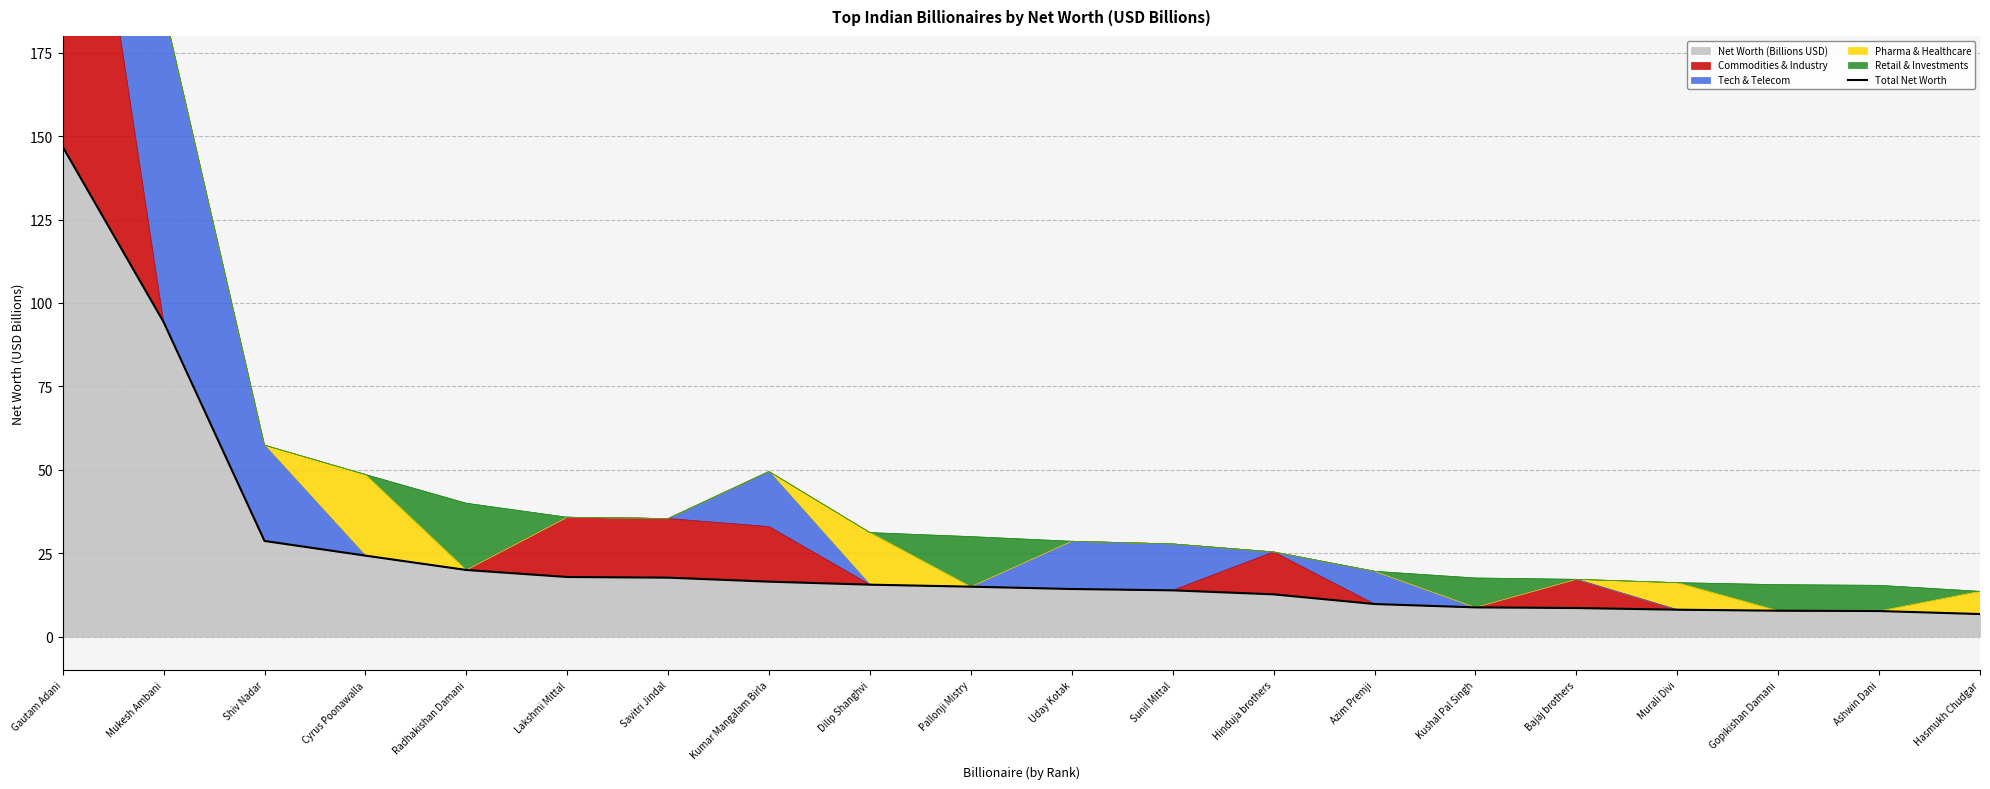

Is it true that the value at Pallonji Mistry is 15.0?

True